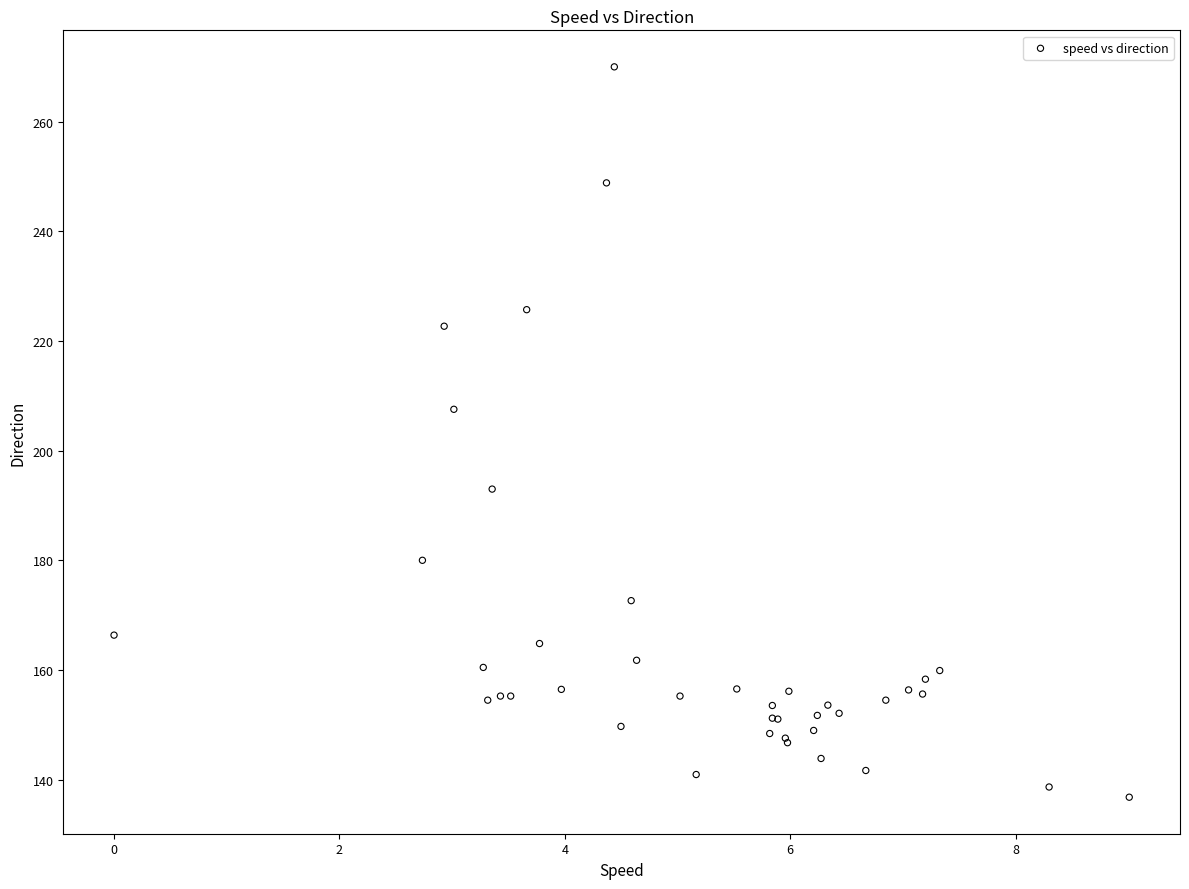

What Y value in the scatter plot is closest to 203?

207.5